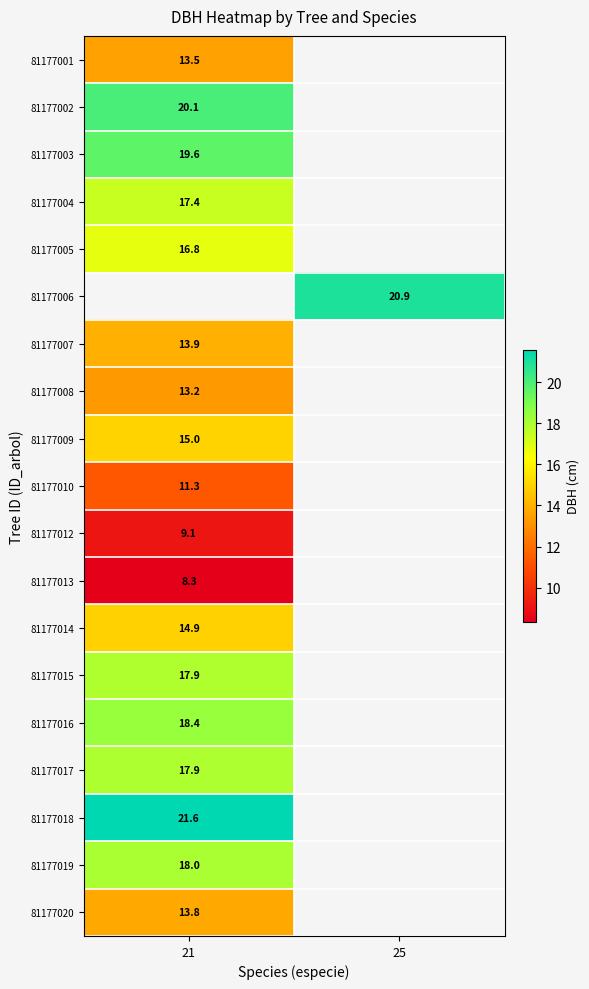

The 81177008 series shows 13.2 at 21. True or false?

True